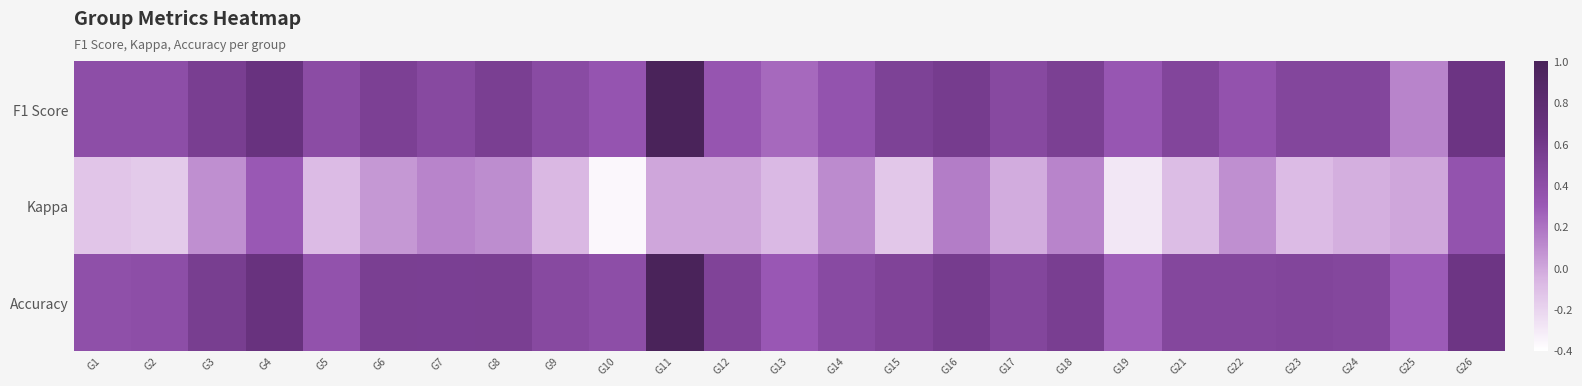

What is the difference between the highest and lowest values at G2?

0.6